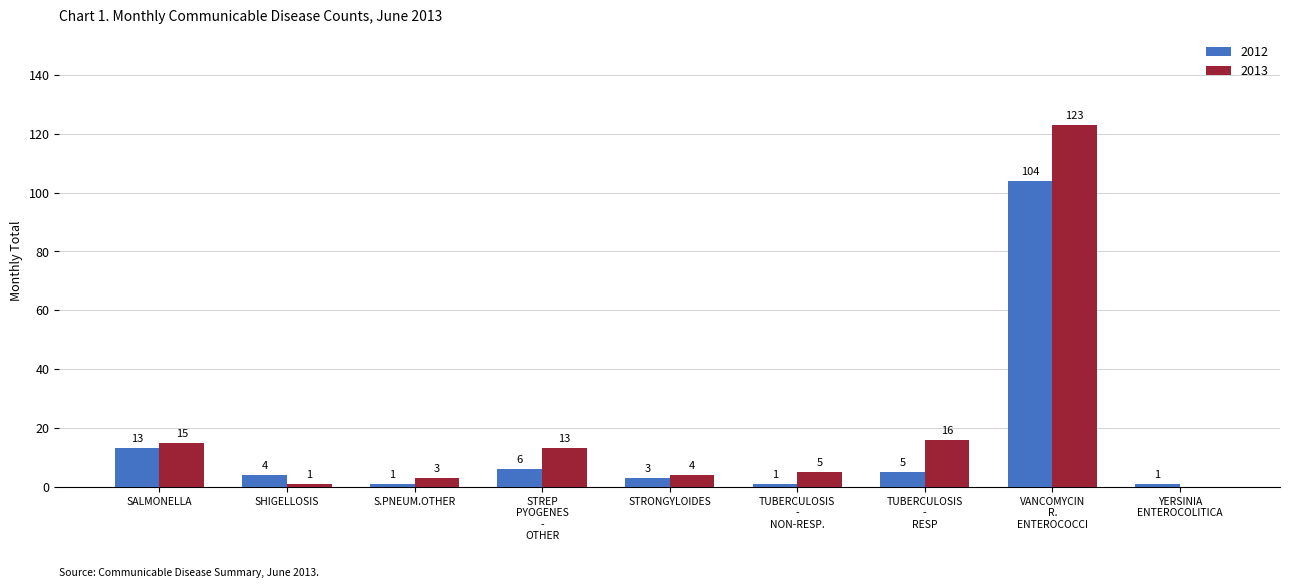

Are the bars grouped side by side (vs. stacked)?

Yes